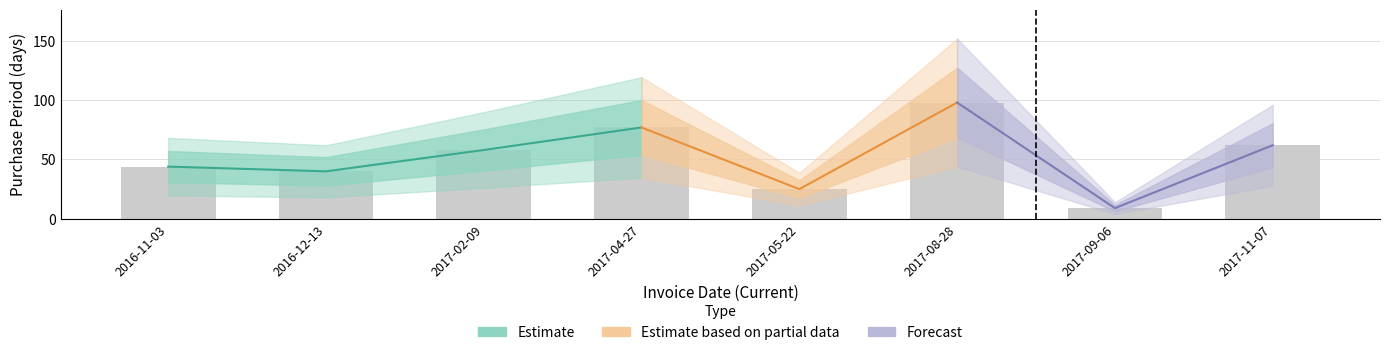

What is the ratio of the value at 2017-09-06 to the value at 2016-11-03?

0.2